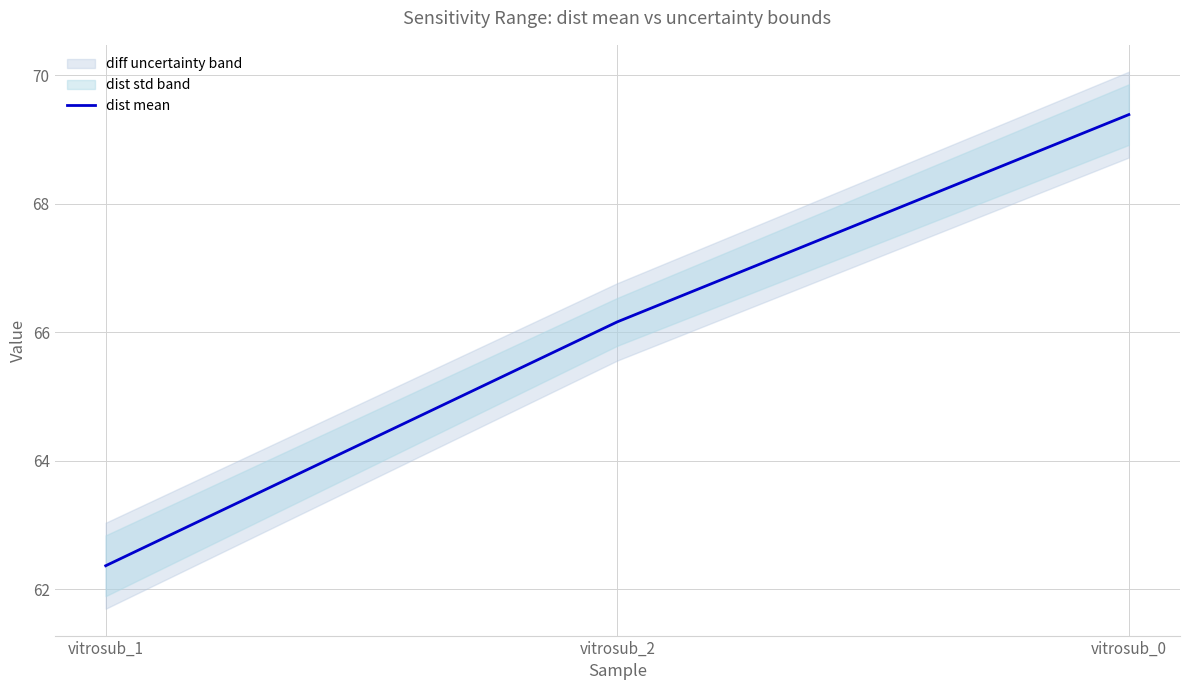

What position from the left is vitrosub_1?

1